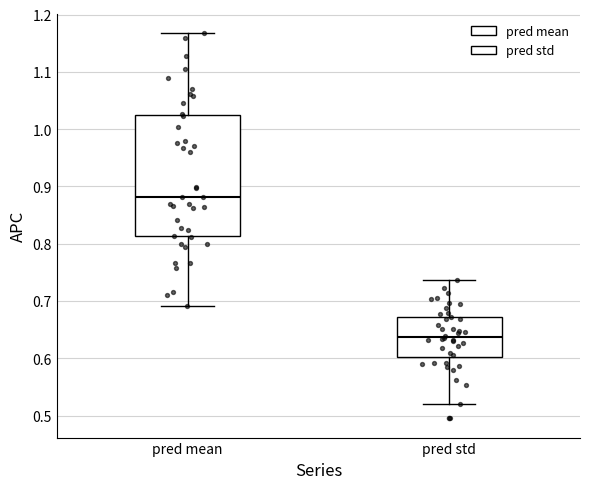

Where is the lower edge of the box for pred mean on the y-axis? The values are not printed on the chart, so give them approximately, as read against the axis.

0.81